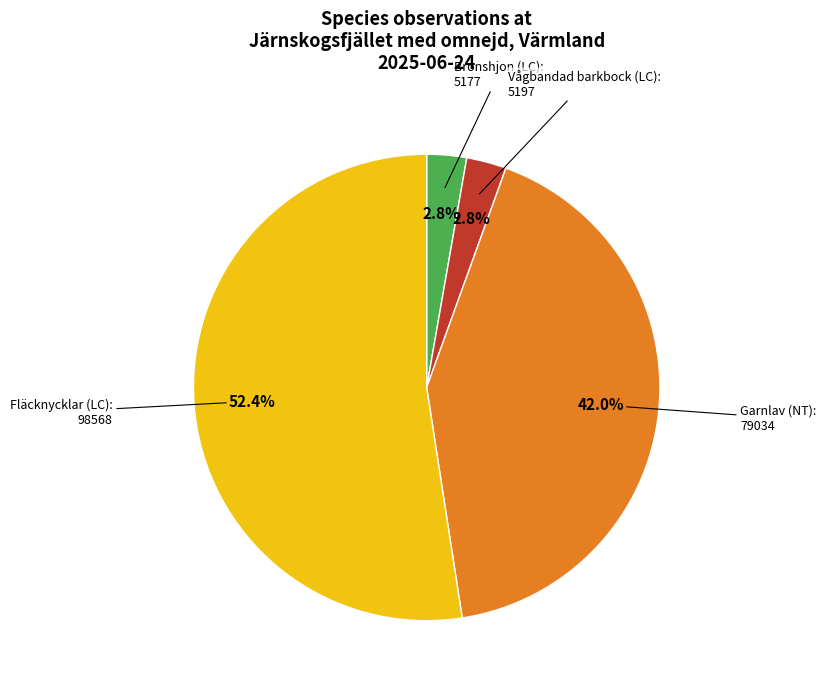

Does any single category account for the majority?

Yes